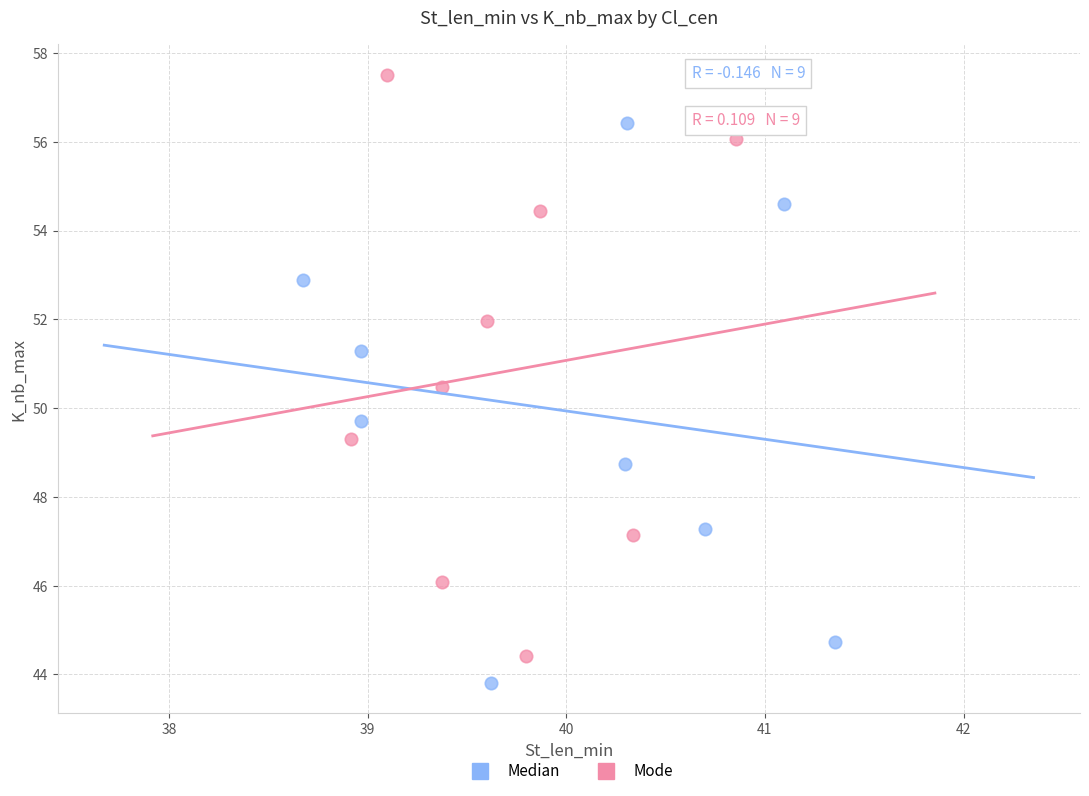

Which series has the largest Y range (max minus min)?

Mode